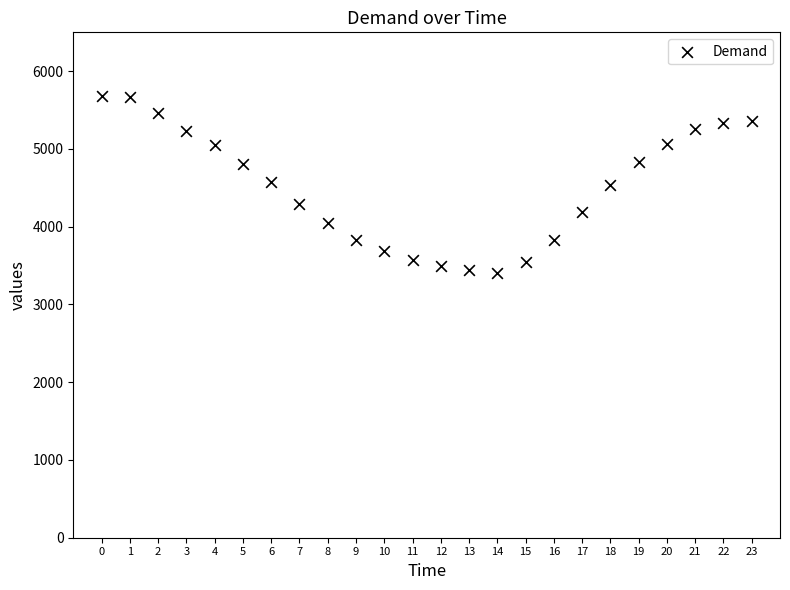

What is the range of Y values (max minus min)?

2279